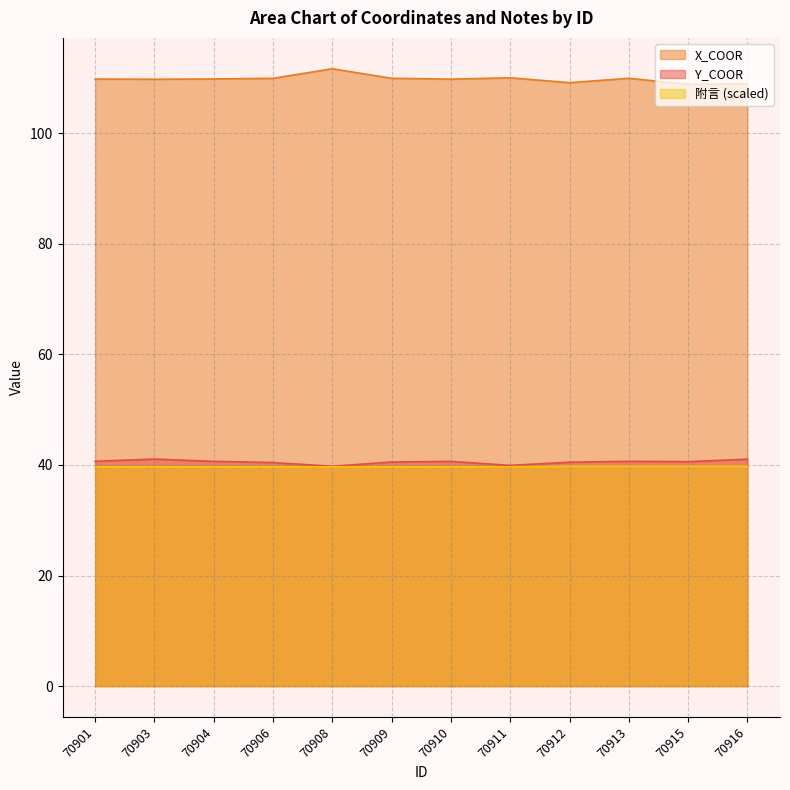

At 70912, list the series in order from largest to smallest.

X_COOR, Y_COOR, 附言